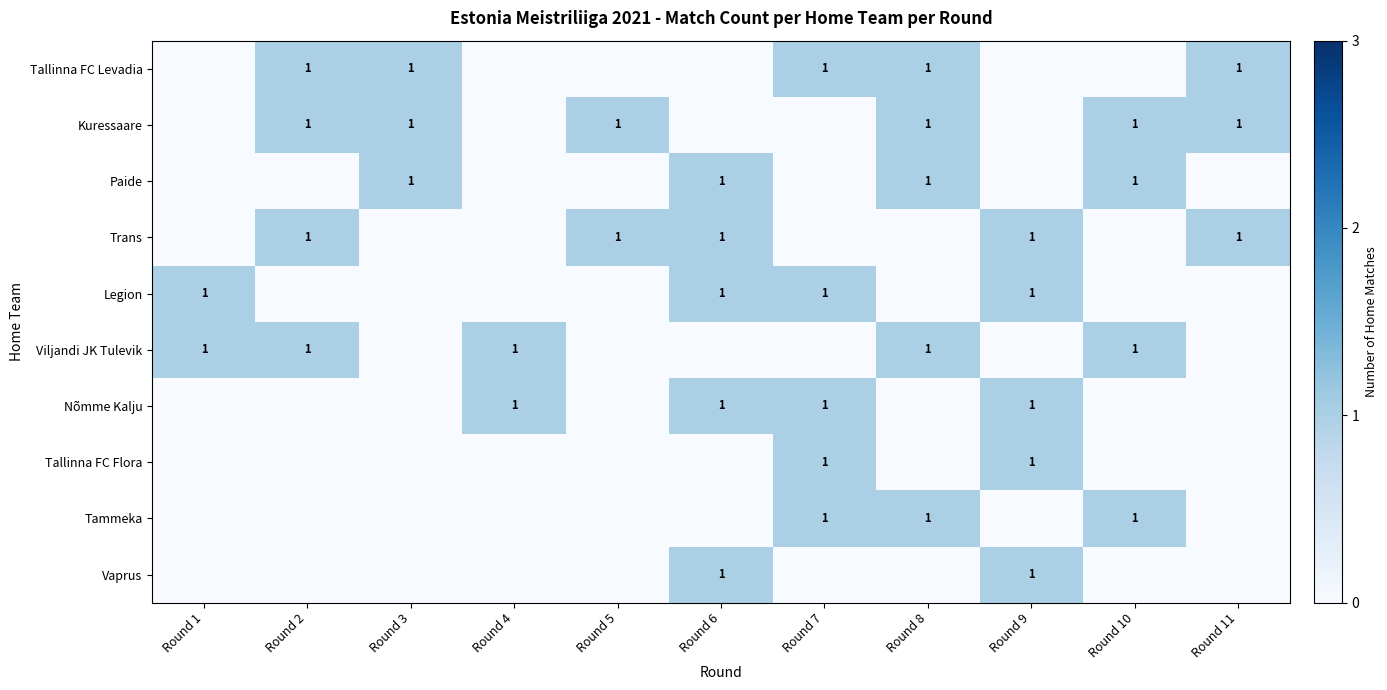

At which category is the sum across all series the highest?

Round 6